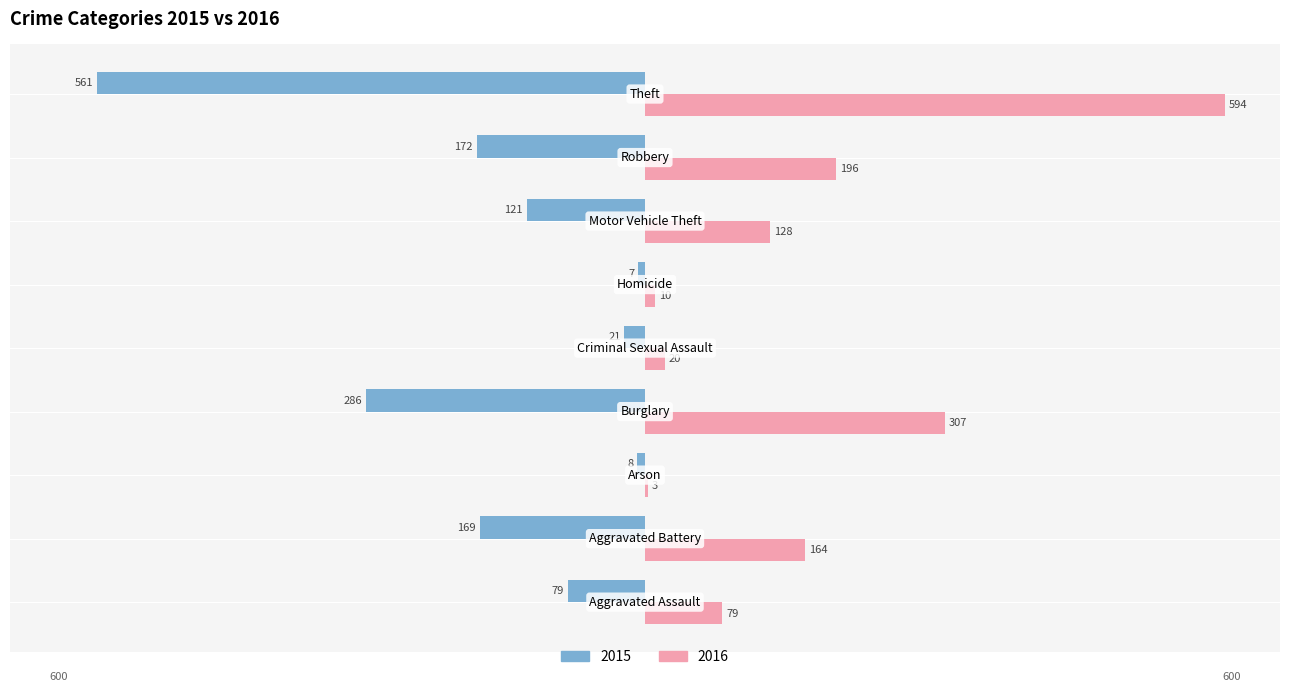

What is the greatest value displayed?

594